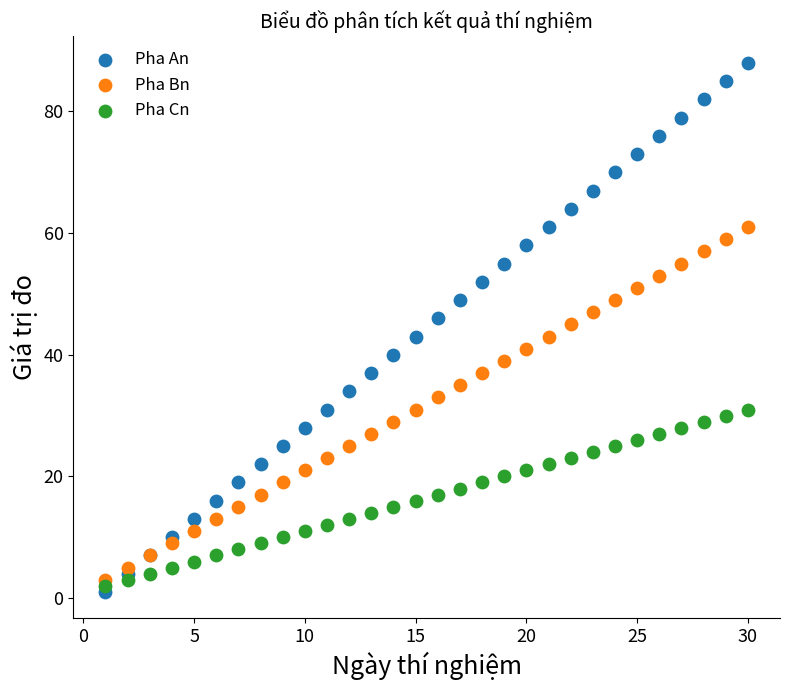

Which series reaches the maximum Y coordinate?

Pha An